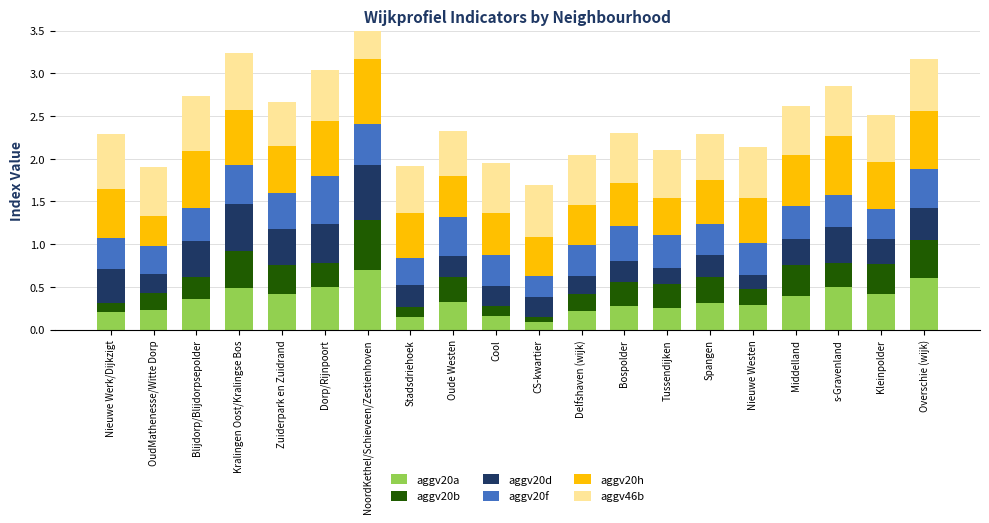

What is the smallest value displayed?

0.1